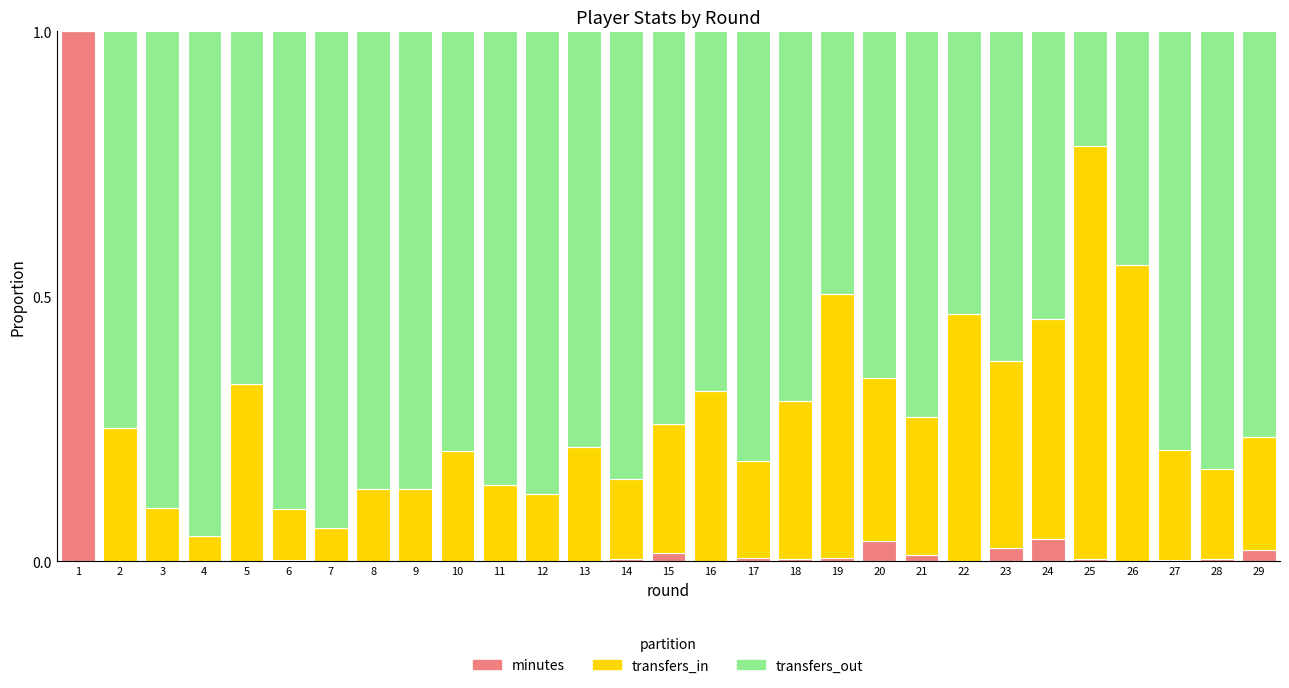

List the series in order of their overall mean, lowest first.

minutes, transfers_in, transfers_out